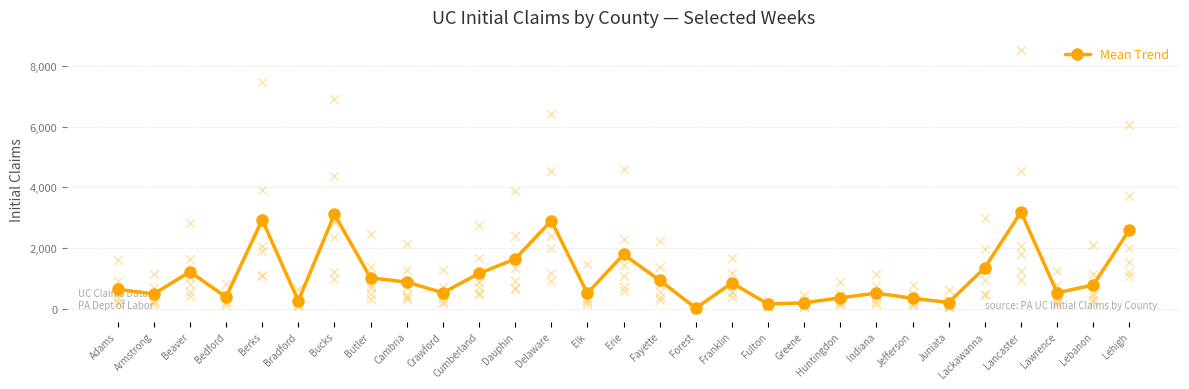

At how many categories does at least one series exceed 1510?

16